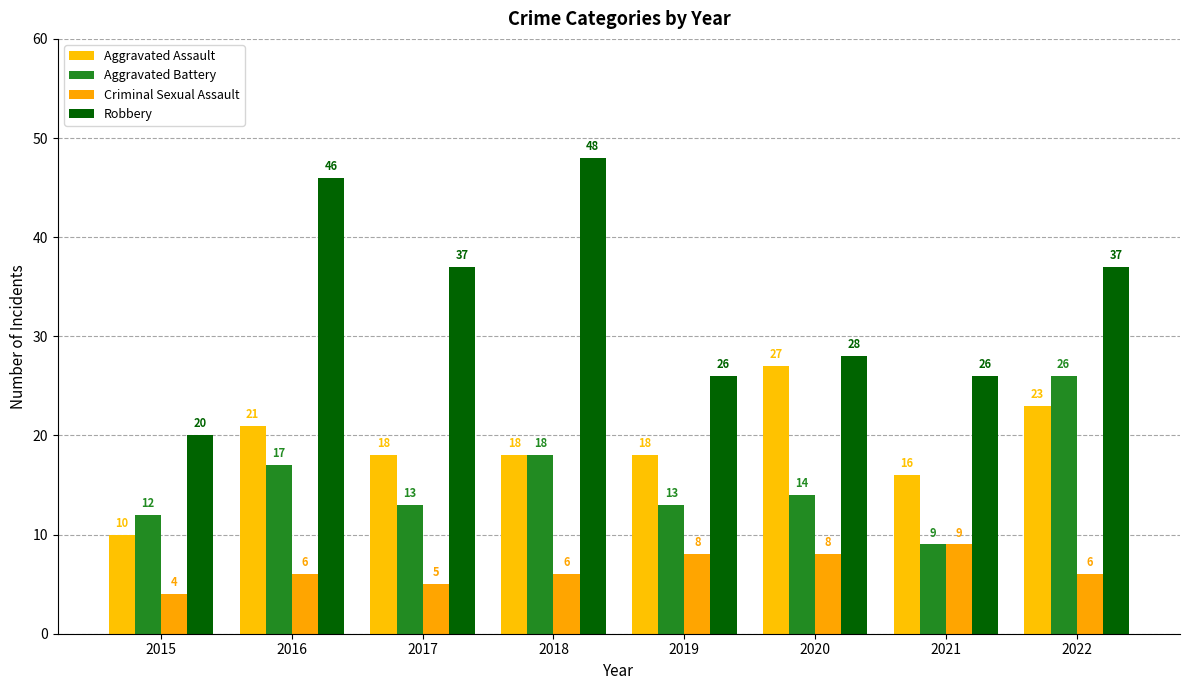

How many distinct data groups are displayed?

4